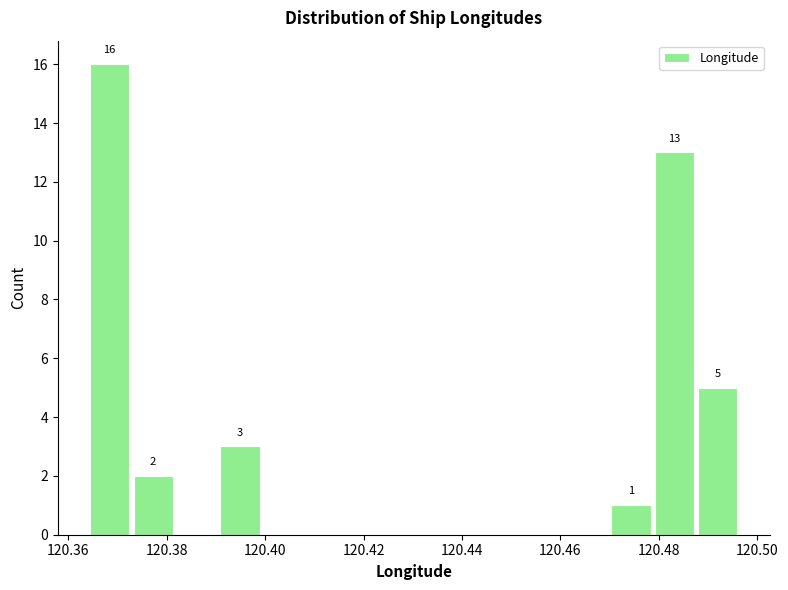

Which range on the x-axis has the tallest bar?

120.364 to 120.374